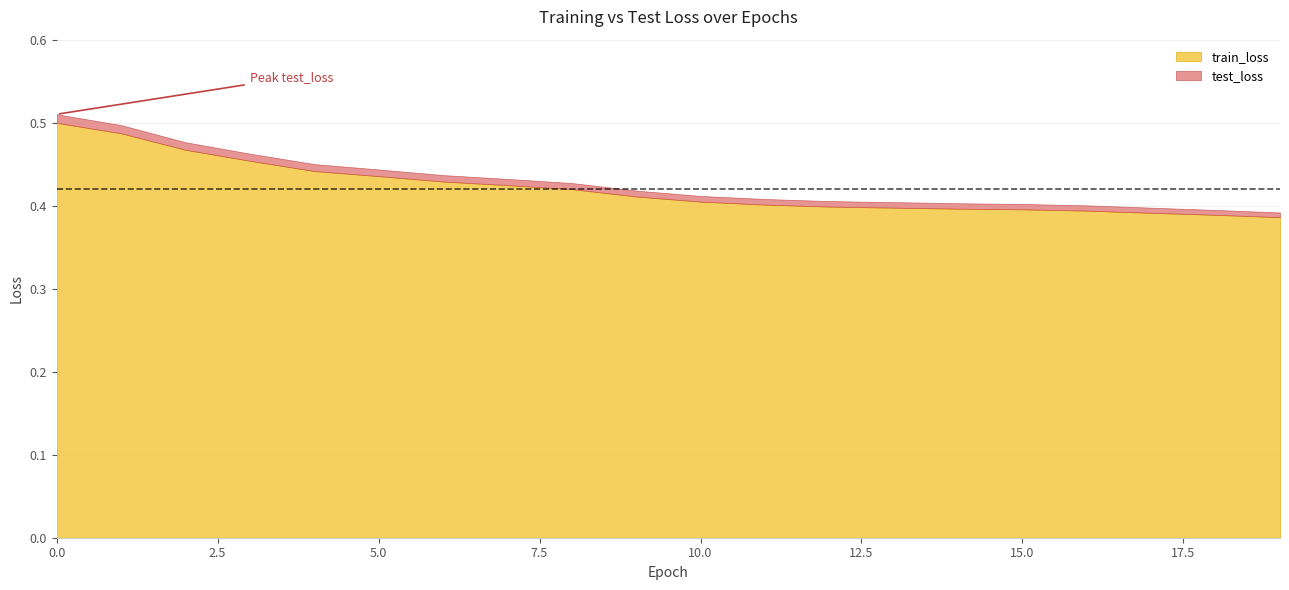

Is it true that test_loss equals 0.5 at 3?

True